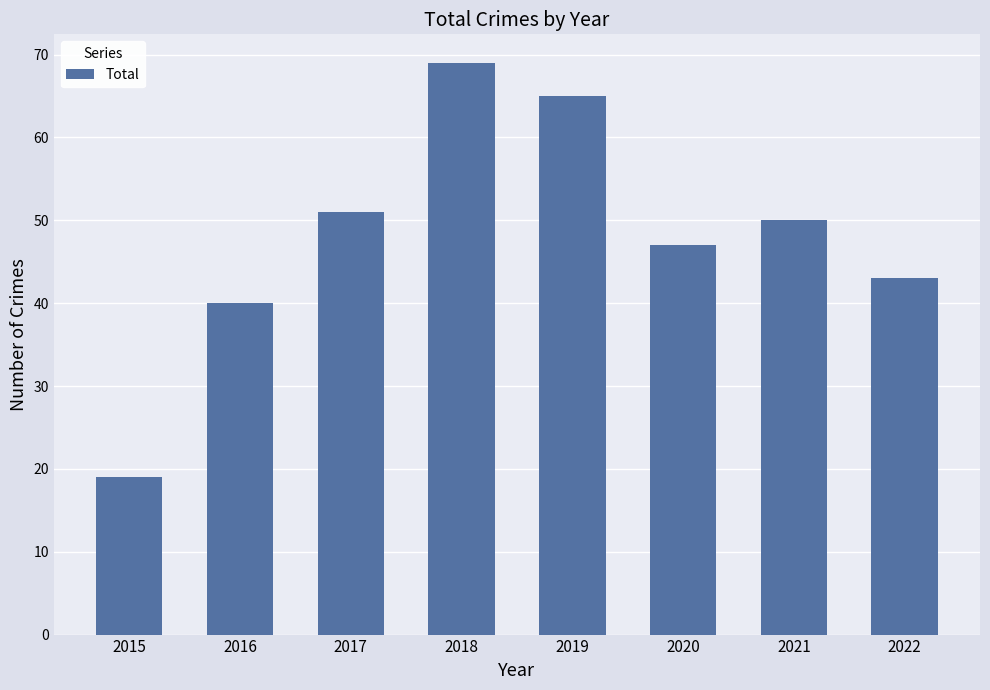

What is the sum of all values?

384